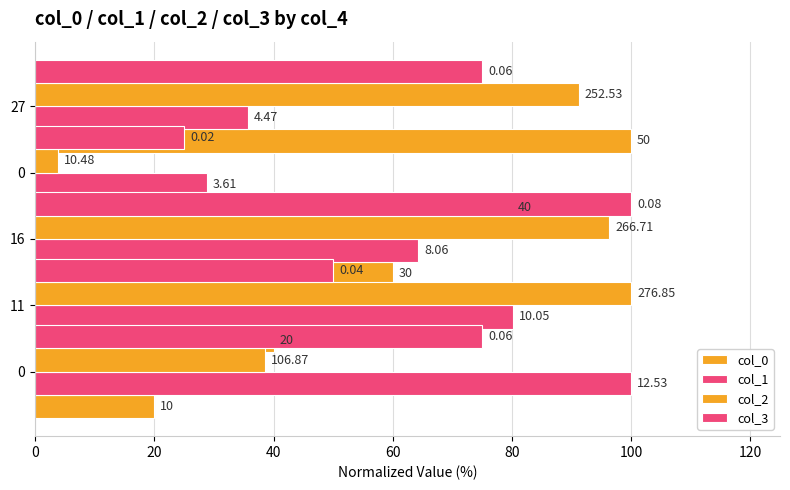

Rank the series by their average value, from lowest to highest.

col_0, col_1, col_3, col_2